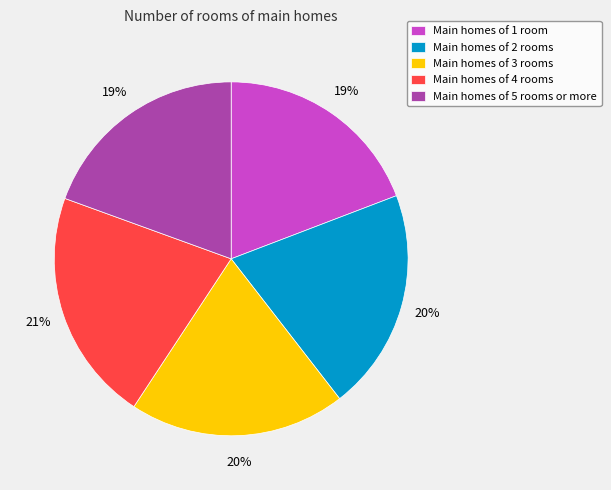

Does any single category account for the majority?

No